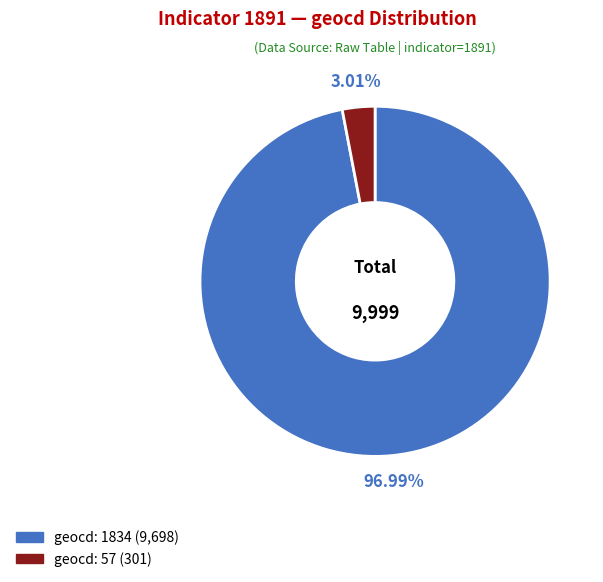

Is there any slice that represents more than half of the pie?

Yes